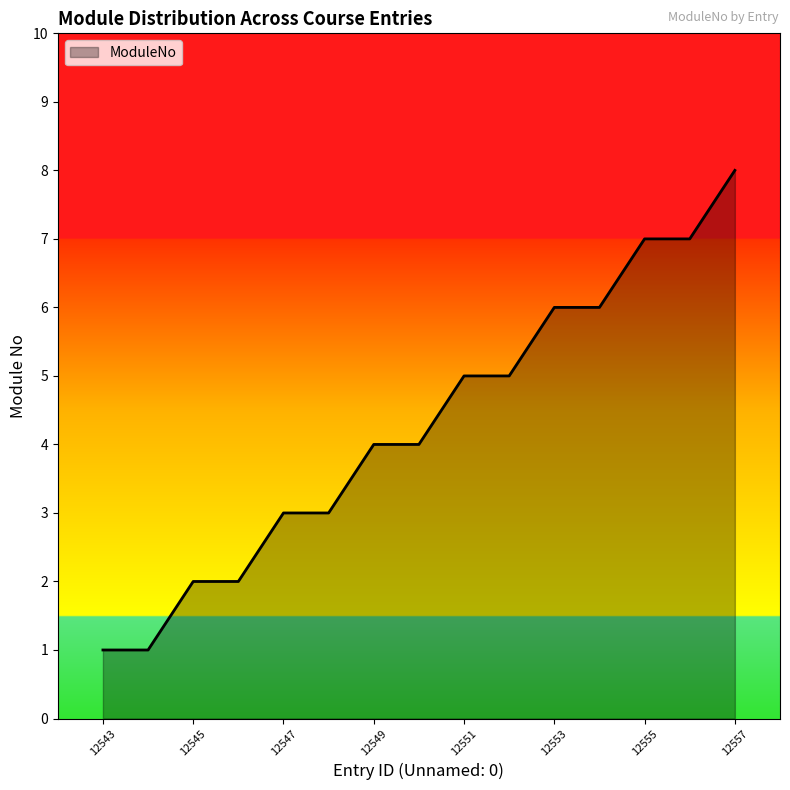

What is the difference between the maximum and minimum values?

7